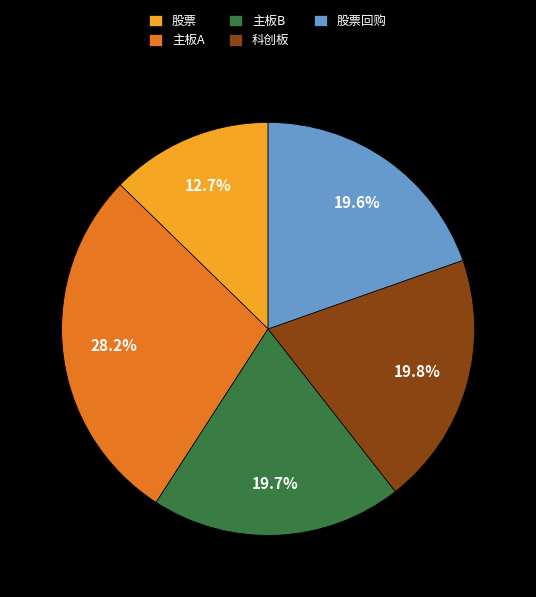

True or false: 股票回购 accounts for 20% of the total.

True